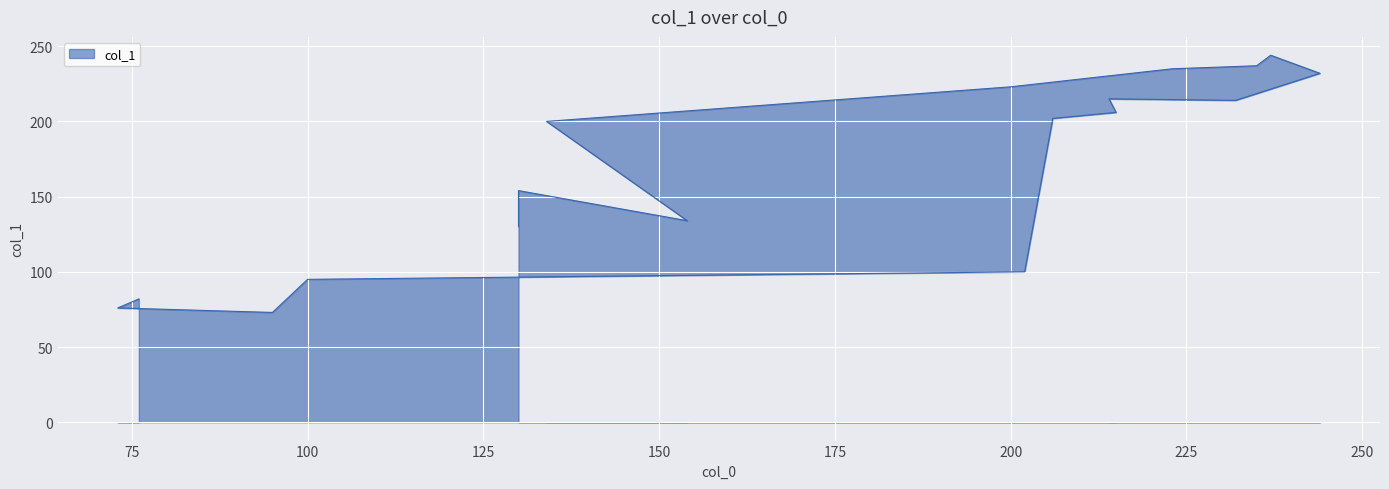

How many lines are shown in the chart?

1